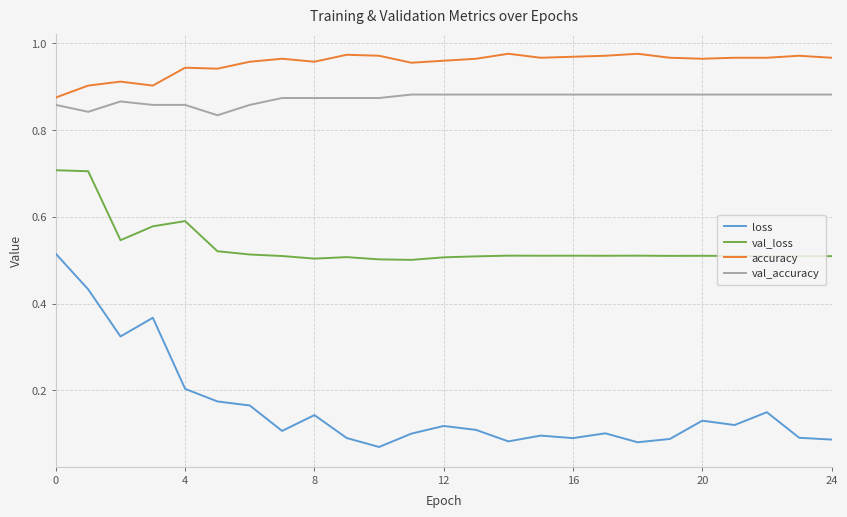

What are all the series names shown in the legend?

loss, val_loss, accuracy, val_accuracy